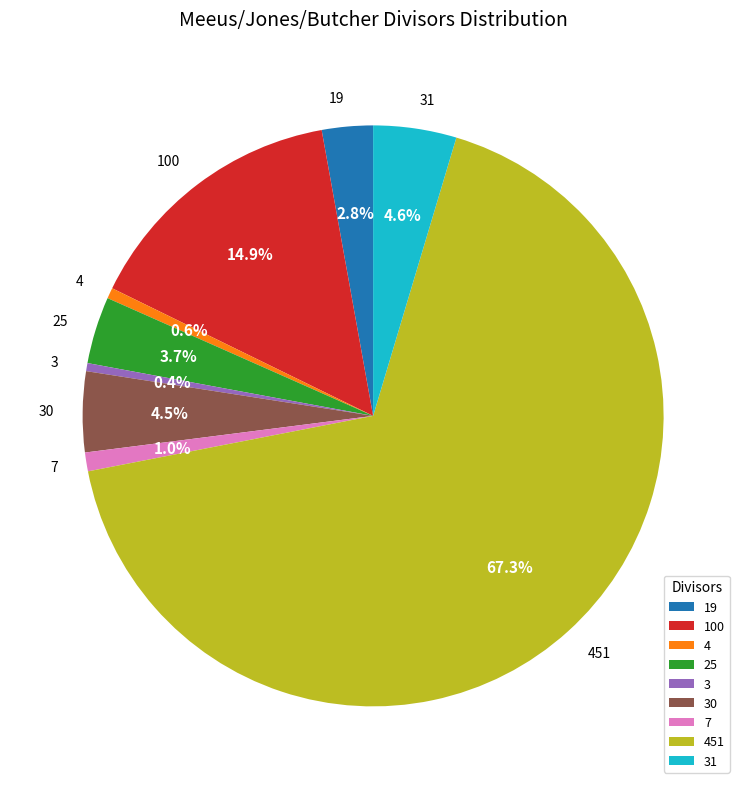

Which category has the biggest portion of the pie?

451